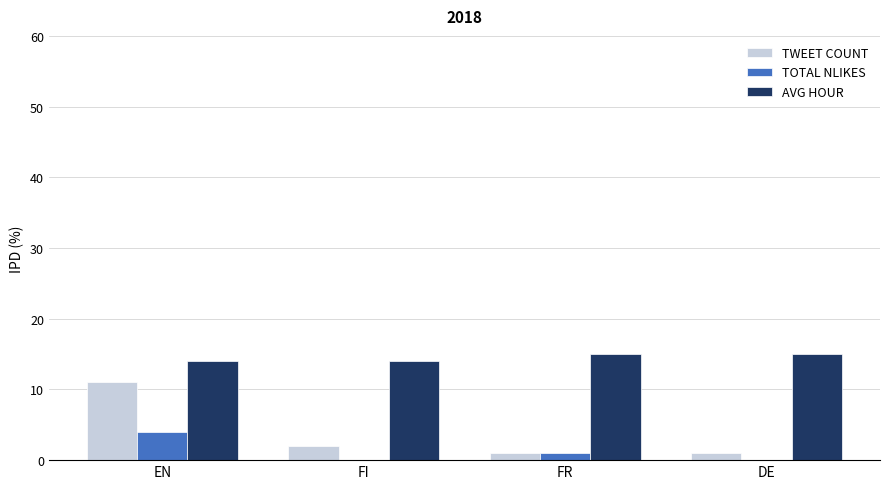

How many data points does each series have?

4